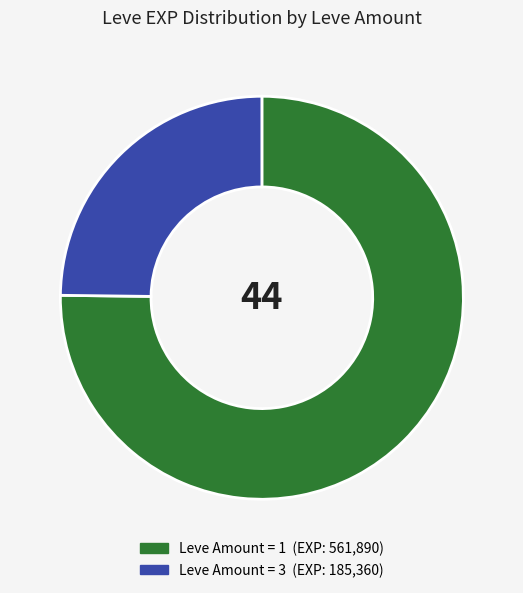

Is there any slice that represents more than half of the pie?

Yes